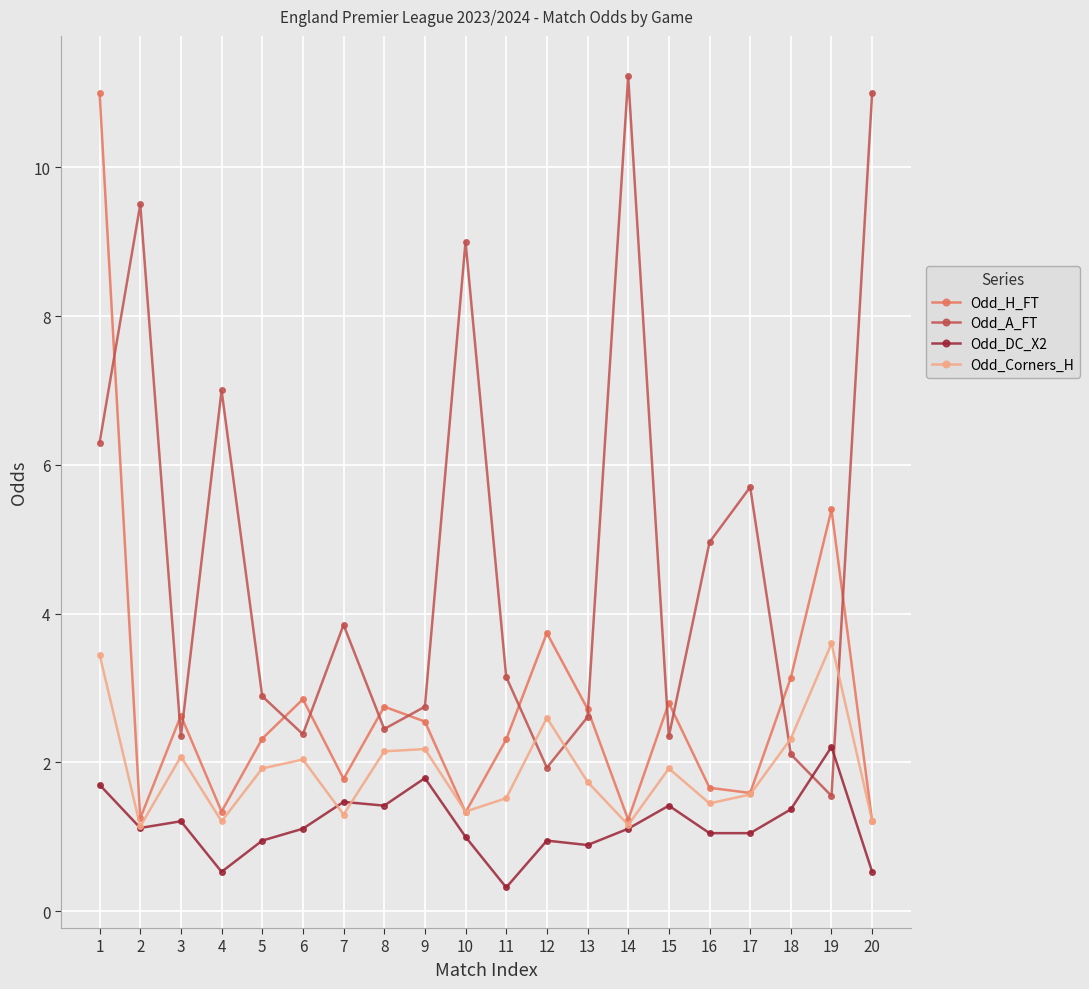

True or false: Odd_DC_X2 has a value of 3.0 at 9.

False